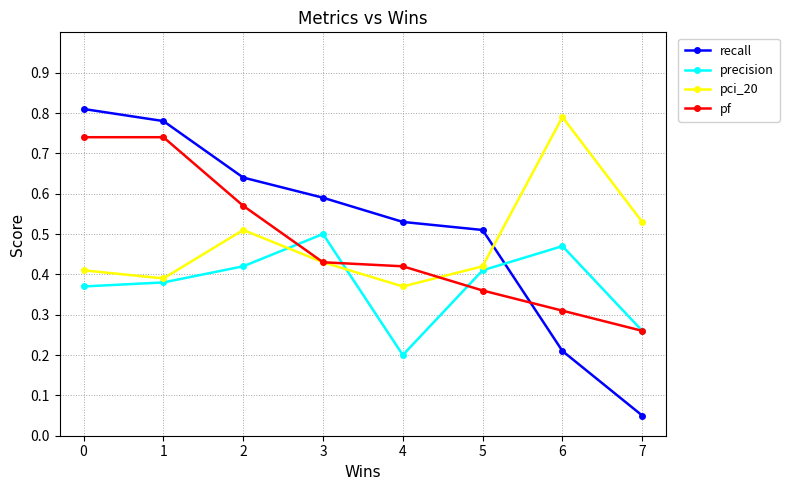

Is it true that pci_20 equals 0.5 at 2?

True